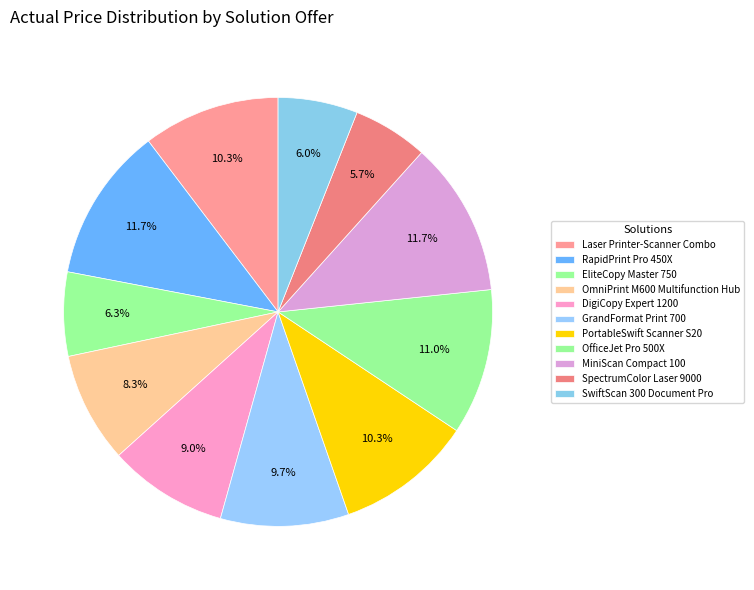

Is it true that EliteCopy Master 750 is 1% of the pie?

False